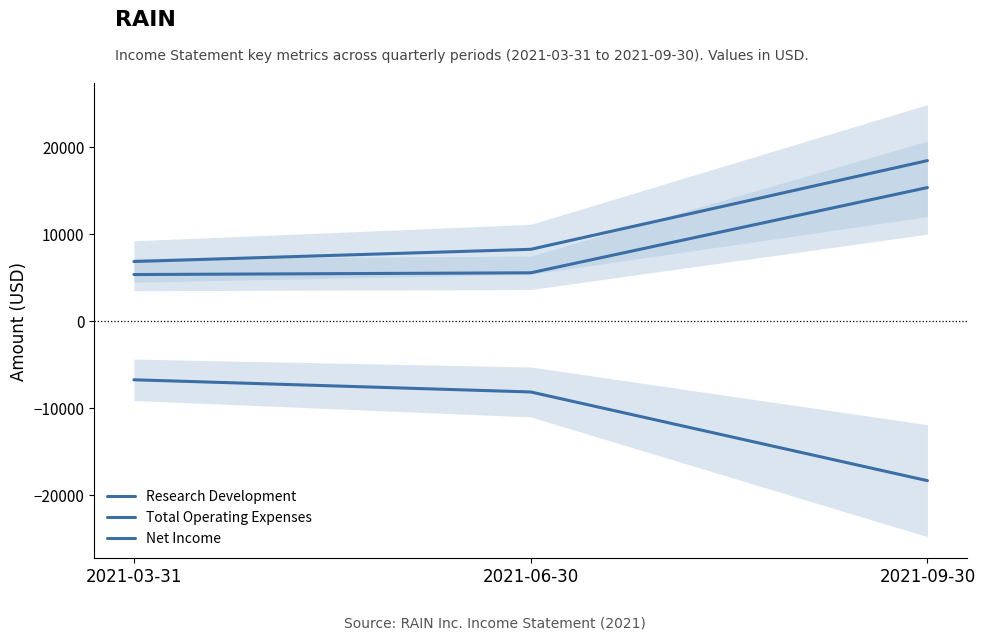

At which label does Net Income reach its peak?

2021-03-31